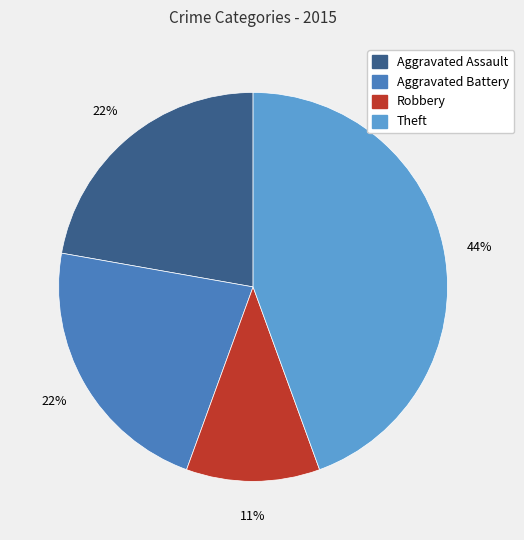

The Aggravated Battery slice represents 22% of the pie. True or false?

True